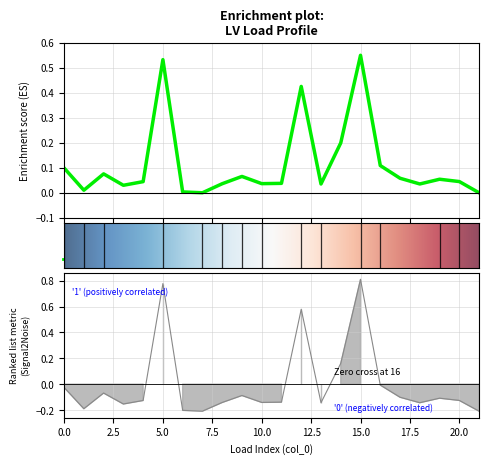

What is the difference between the highest and lowest values at 5?

0.2